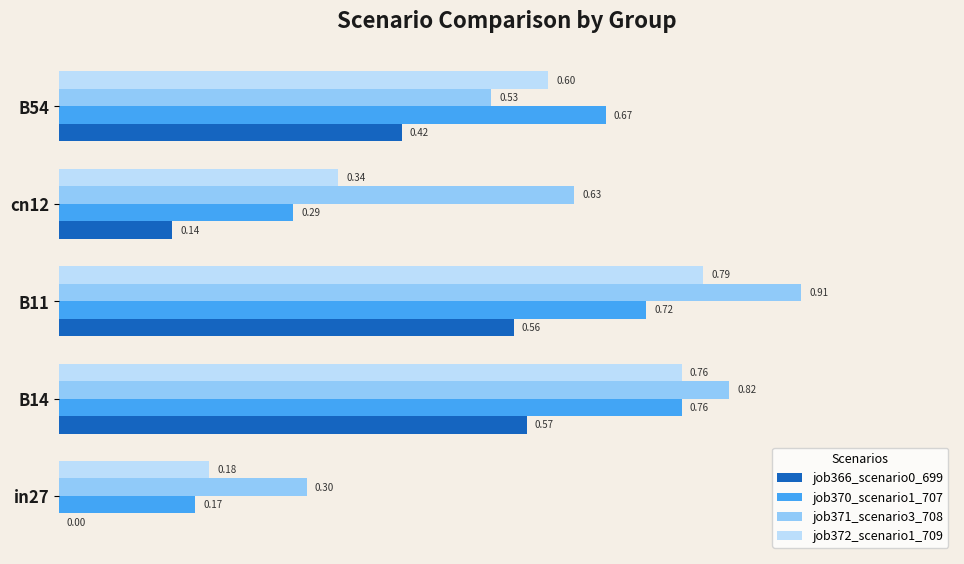

How many job371_scenario3_708 values are between 0 and 1?

5